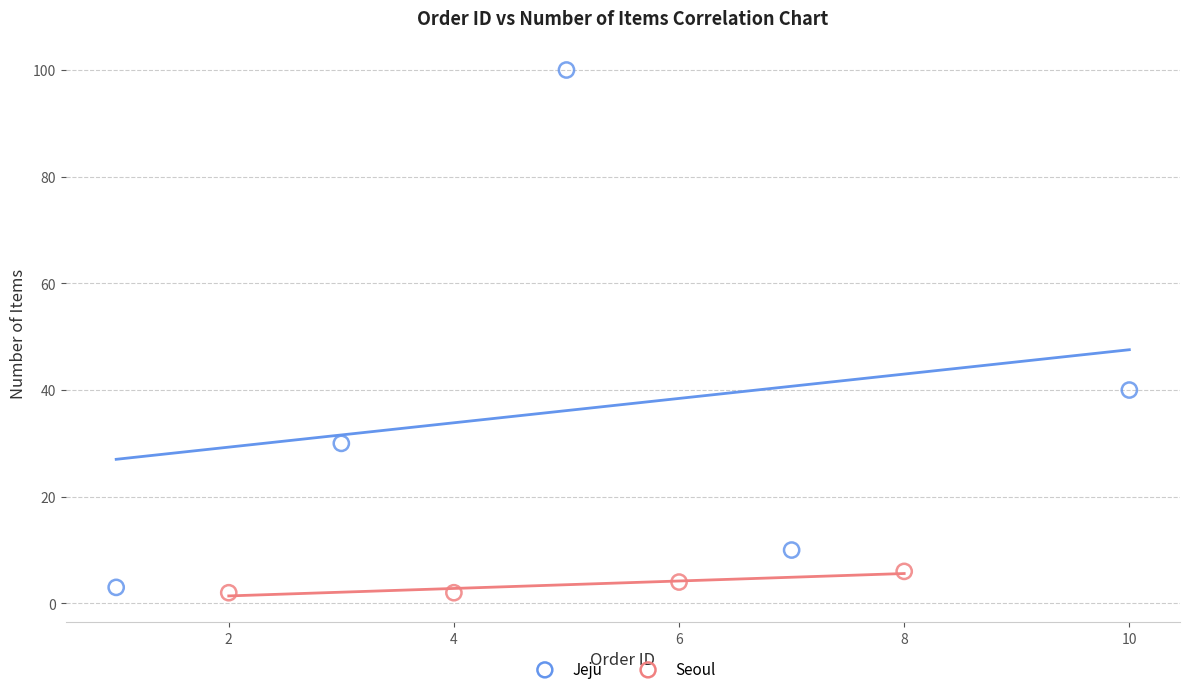

What are all the series names shown in the legend?

Jeju, Seoul